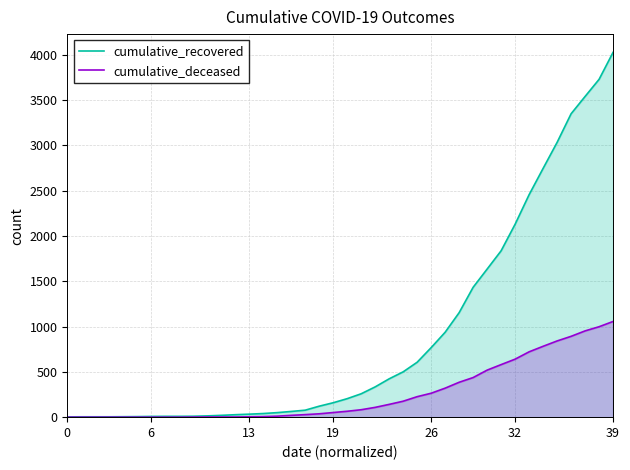

True or false: cumulative_deceased and cumulative_recovered cross at least once.

False